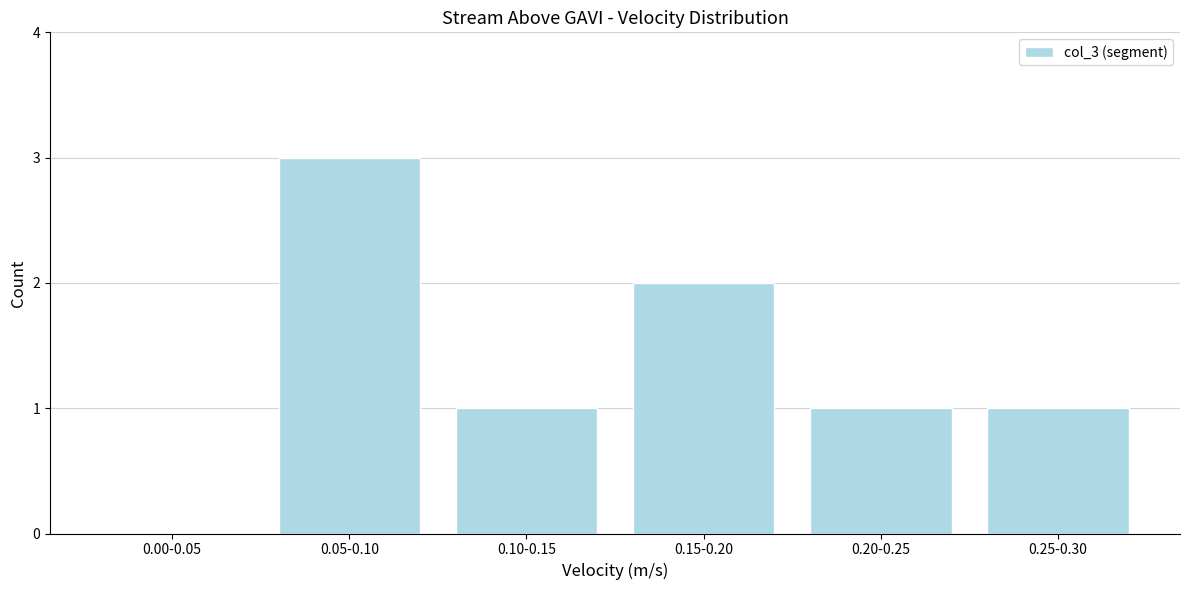

Reading left to right, extract all data points from this chart.

0.00-0.05=0	0.05-0.10=3	0.10-0.15=1	0.15-0.20=2	0.20-0.25=1	0.25-0.30=1